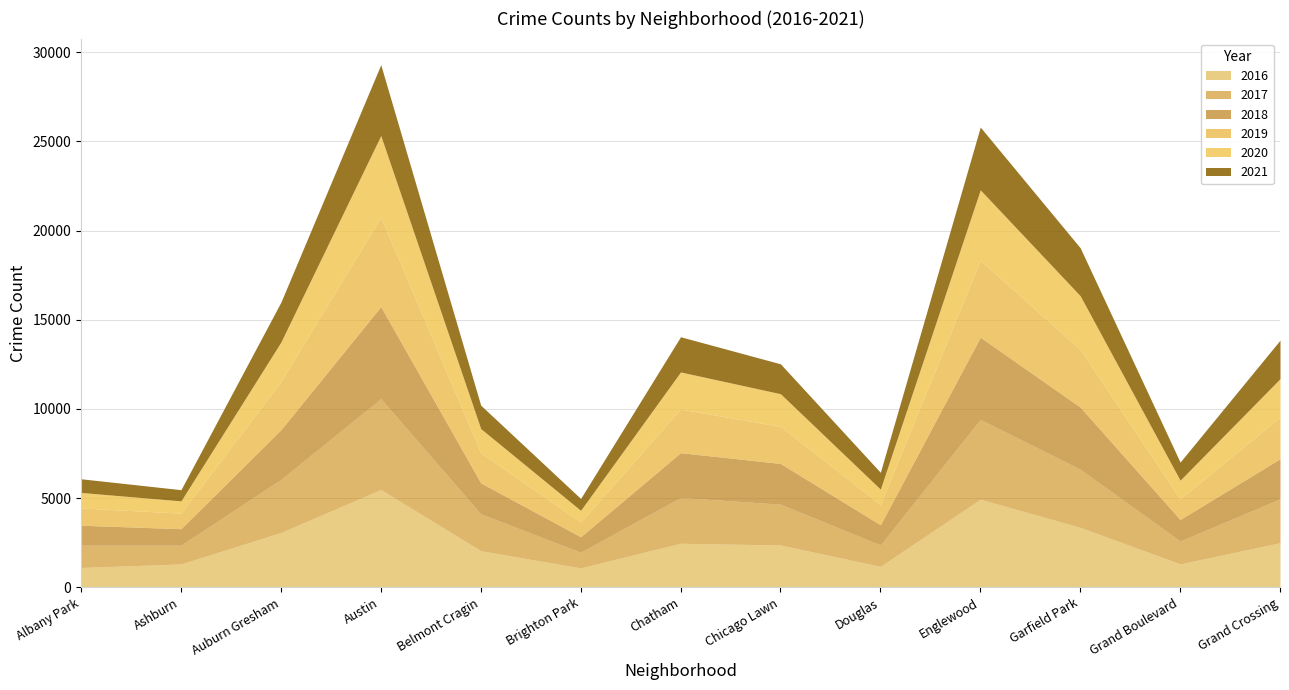

Between Garfield Park and Englewood, which is larger?

Englewood